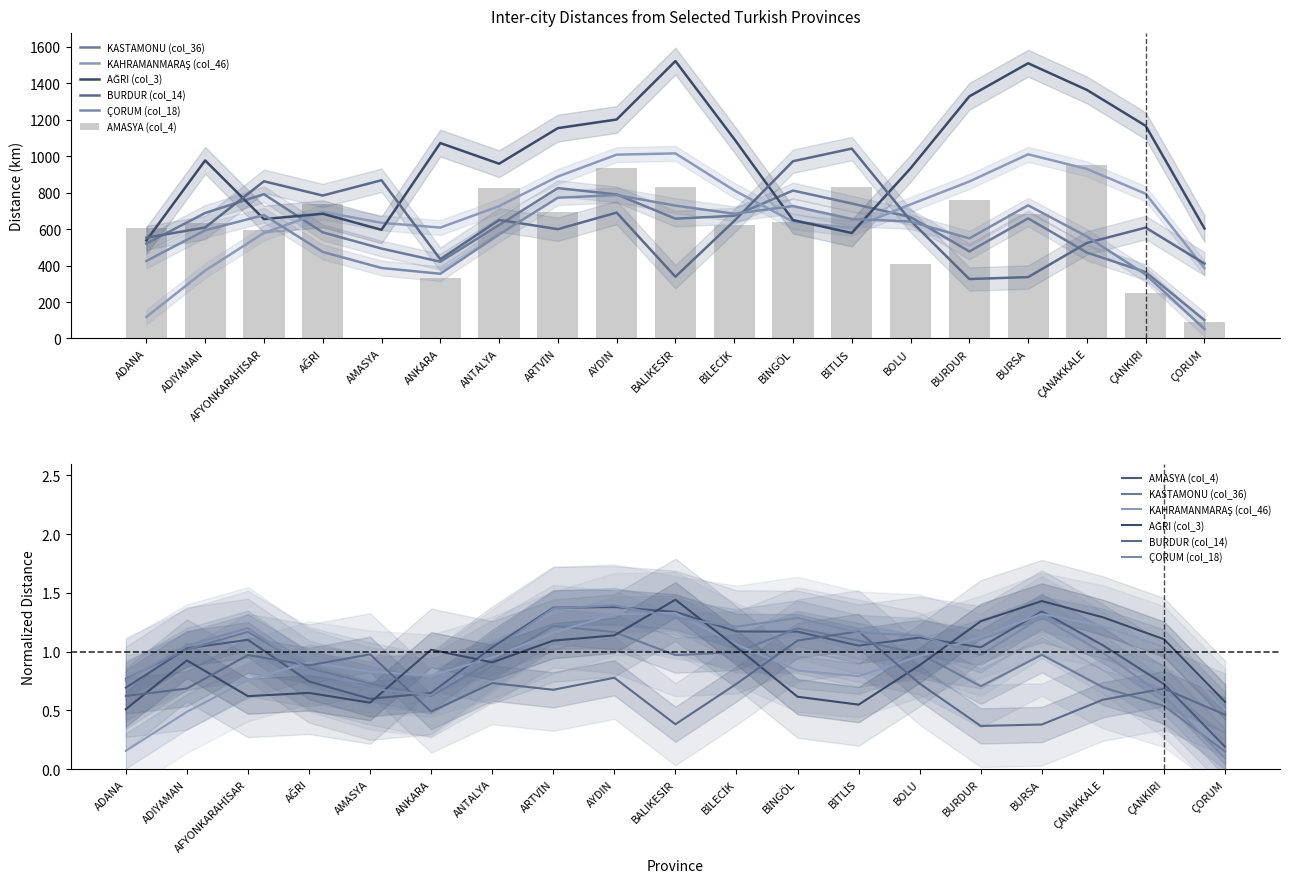

Between ANKARA and BOLU, which series saw the biggest shift?

ÇORUM (col_18)